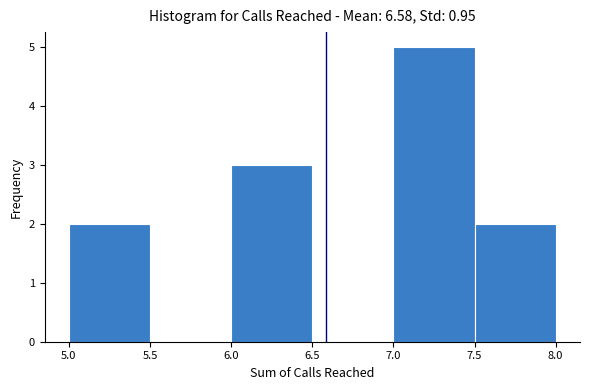

Reading left to right, transcribe this chart: for each bar, give the range it covers on the x-axis and its height. The values are not printed on the chart, so give them approximately, as read against the axis.

5.0 to 5.5: 2
5.5 to 6.0: 0
6.0 to 6.5: 3
6.5 to 7.0: 0
7.0 to 7.5: 5
7.5 to 8.0: 2